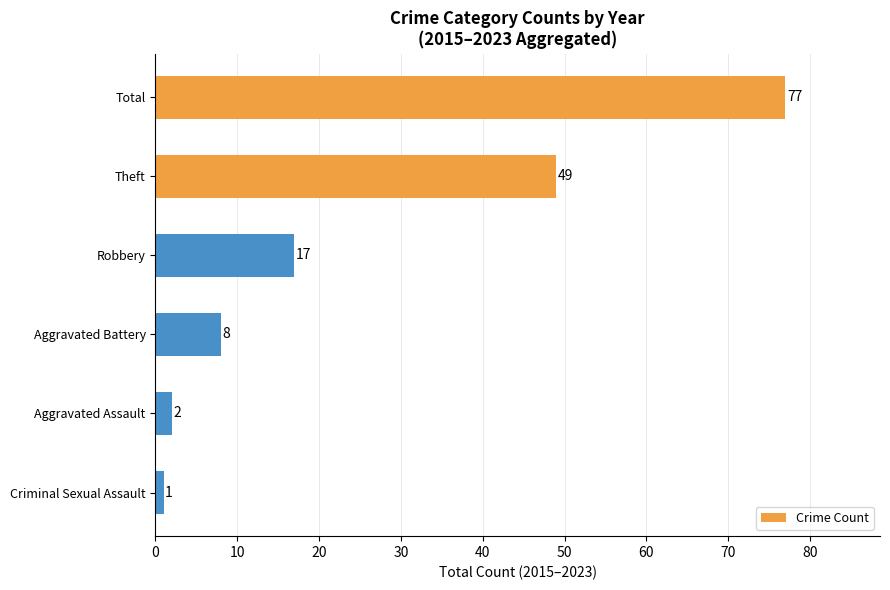

What is the label of the 5th bar from the bottom?

Theft